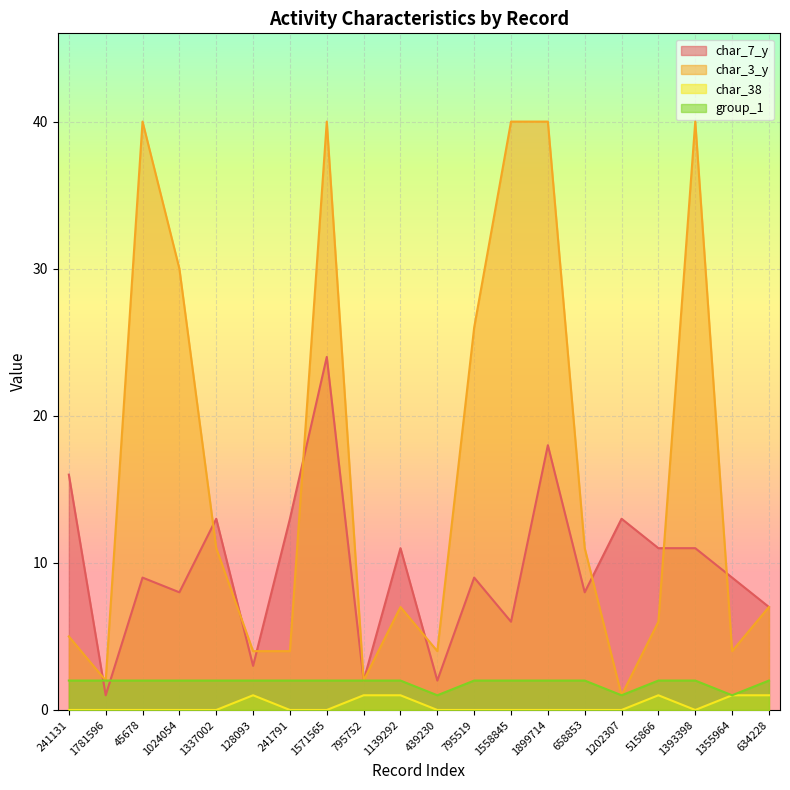

What is the value of the char_7_y point at the 16th from the left?

13